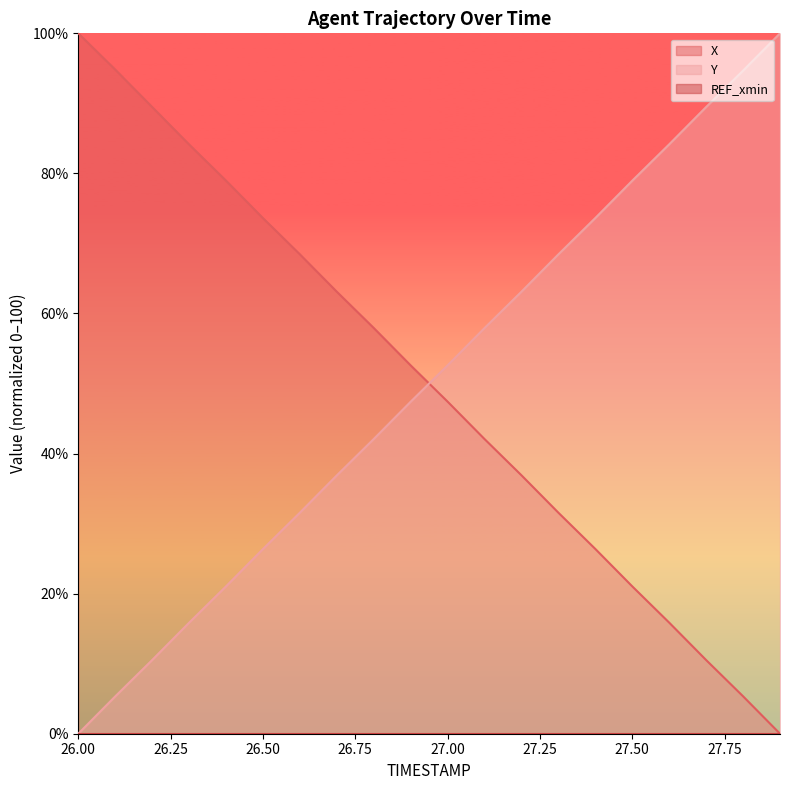

What is the total value across all series at 27.7?

100.0